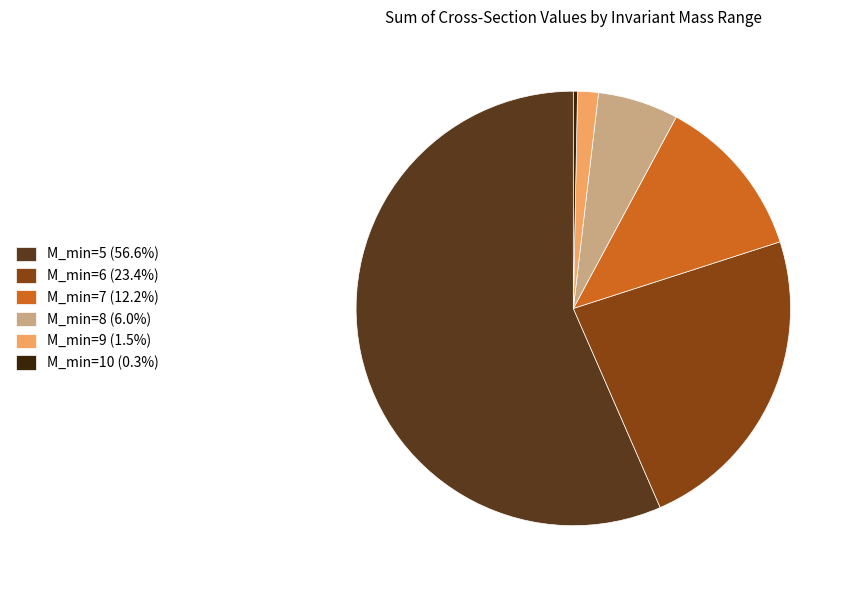

Is the sum of M_min=5 (56.6%) and M_min=10 (0.3%) greater than half?

Yes